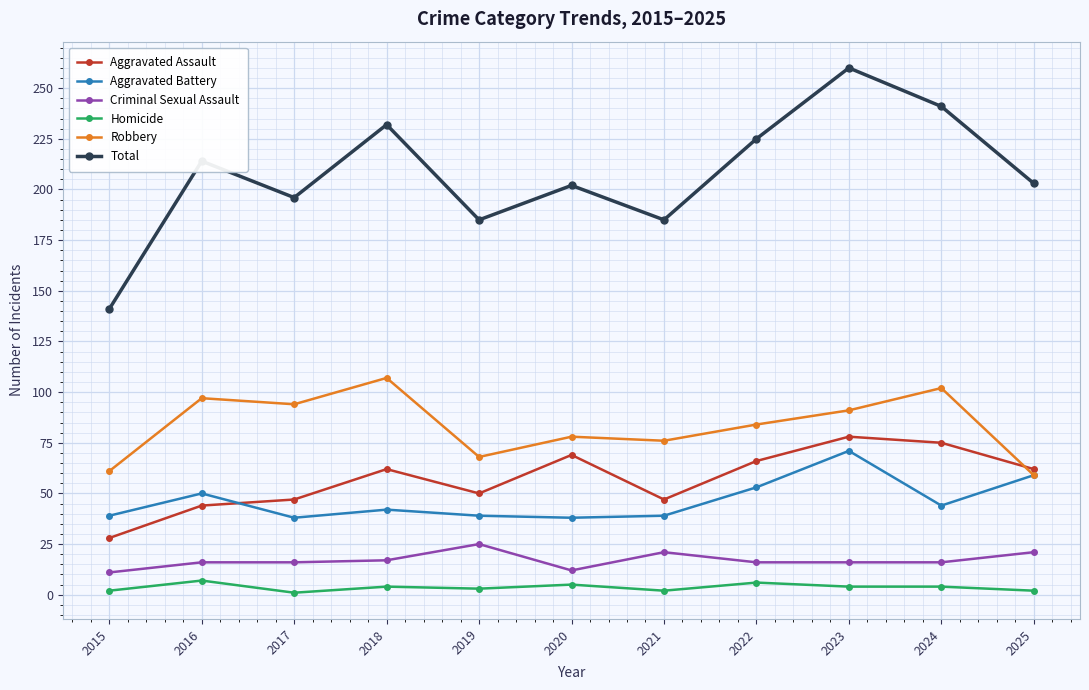

True or false: Aggravated Battery and Homicide cross at least once.

False